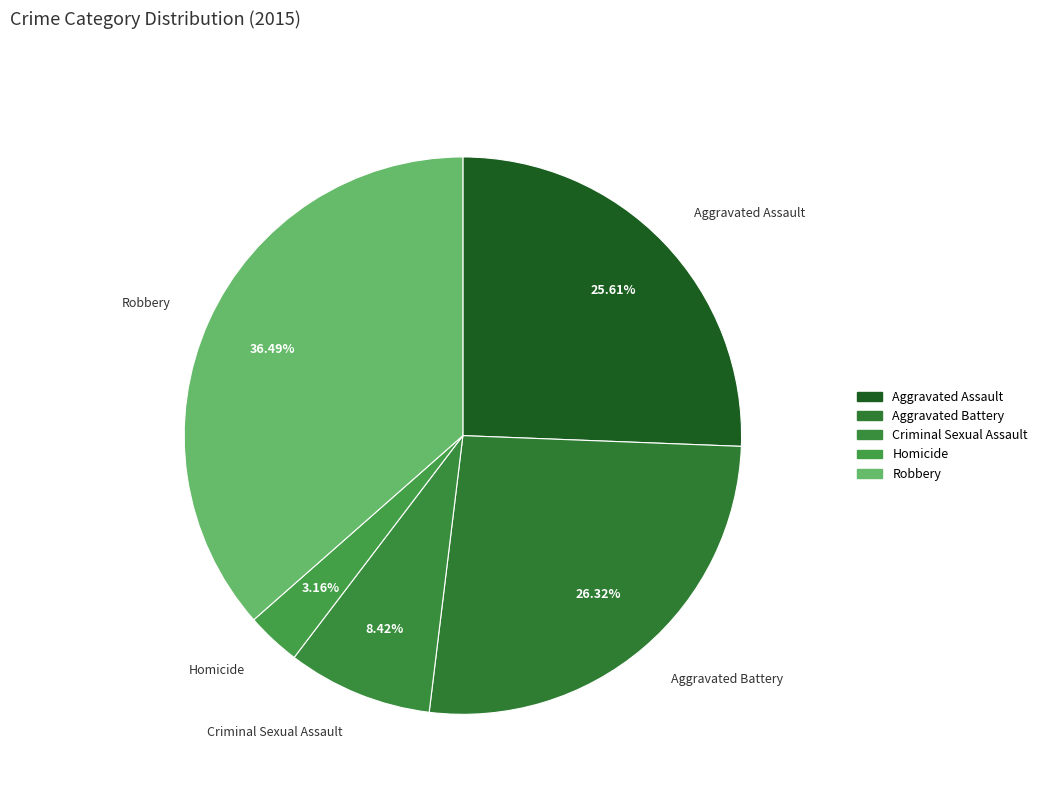

Combined, do Aggravated Battery and Aggravated Assault account for over 50%?

Yes